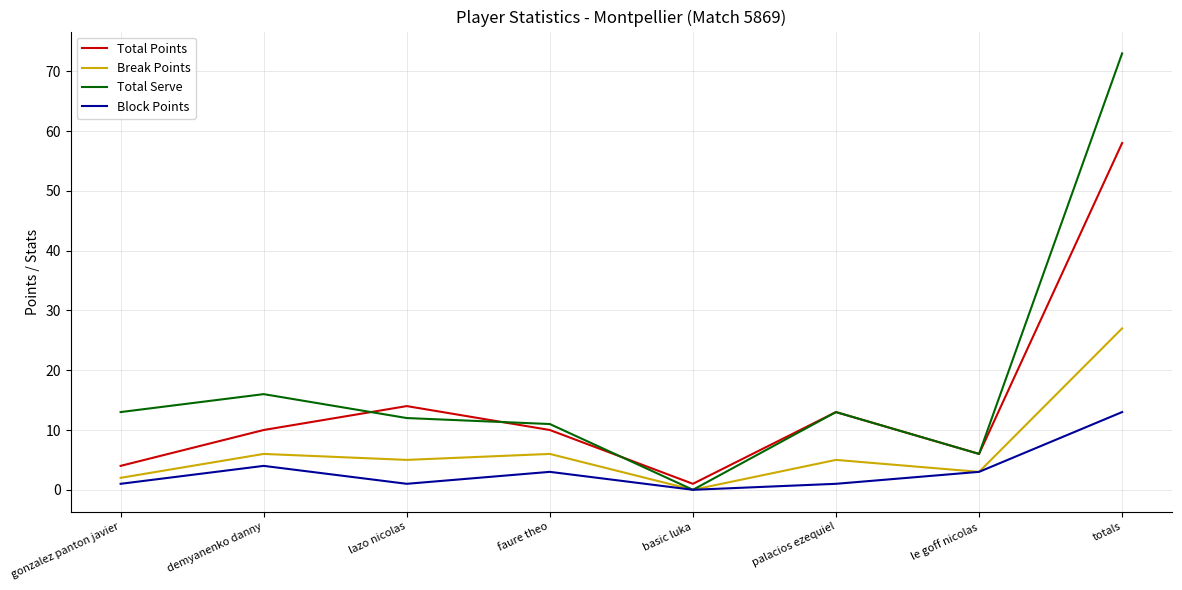

True or false: Break Points and Total Points intersect in this chart.

False